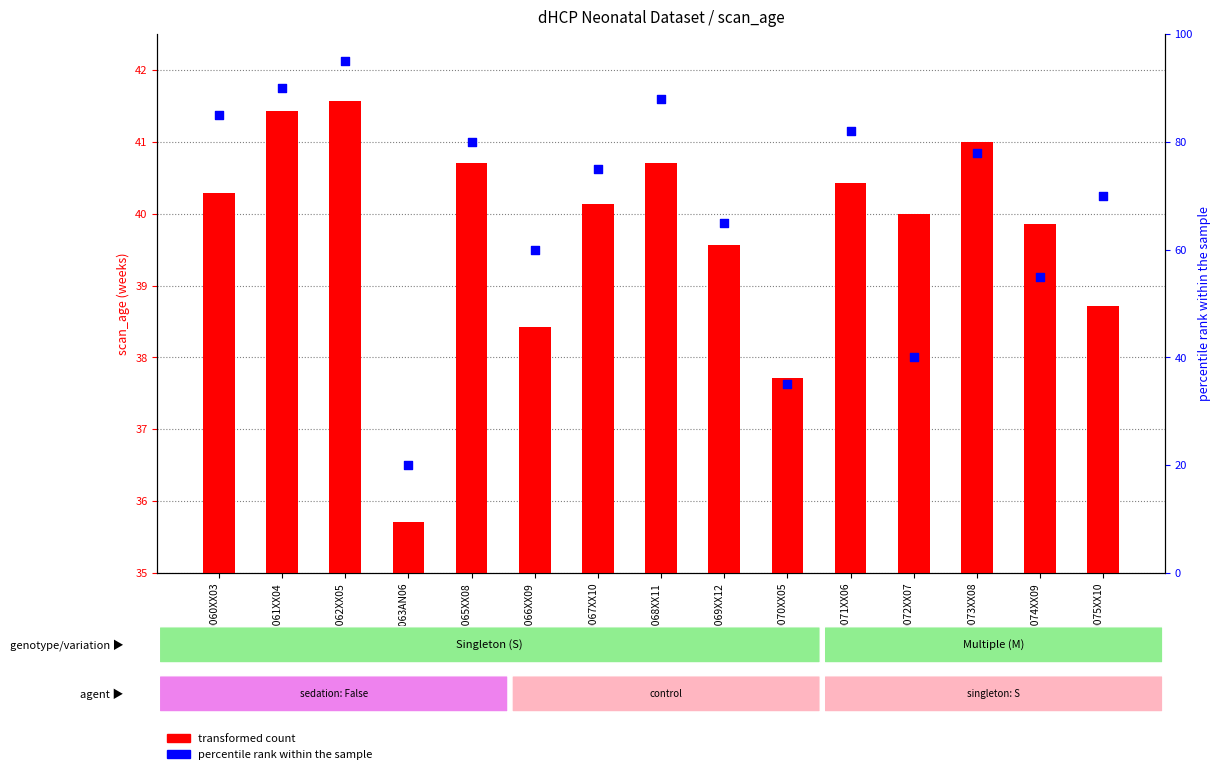

Which series reaches the maximum Y coordinate?

percentile rank within the sample